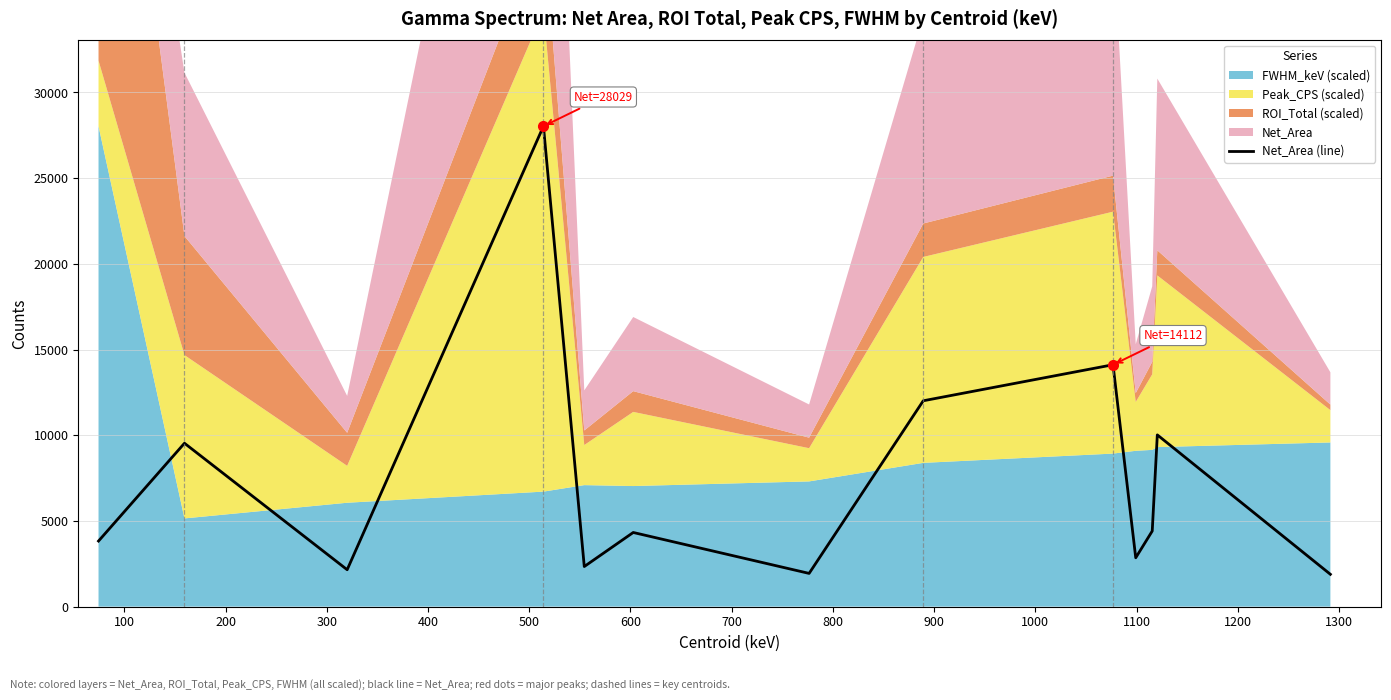

Approximately how many times larger is the value at 100 compared to 600?

4.9